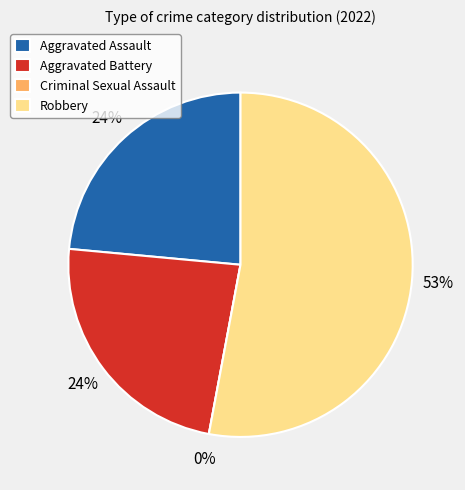

What percentage is NOT represented by Criminal Sexual Assault?

100.0%